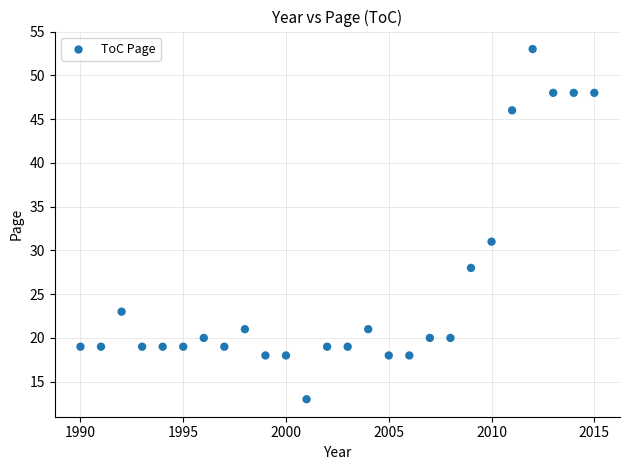

What Y value in the scatter plot is closest to 33?

31